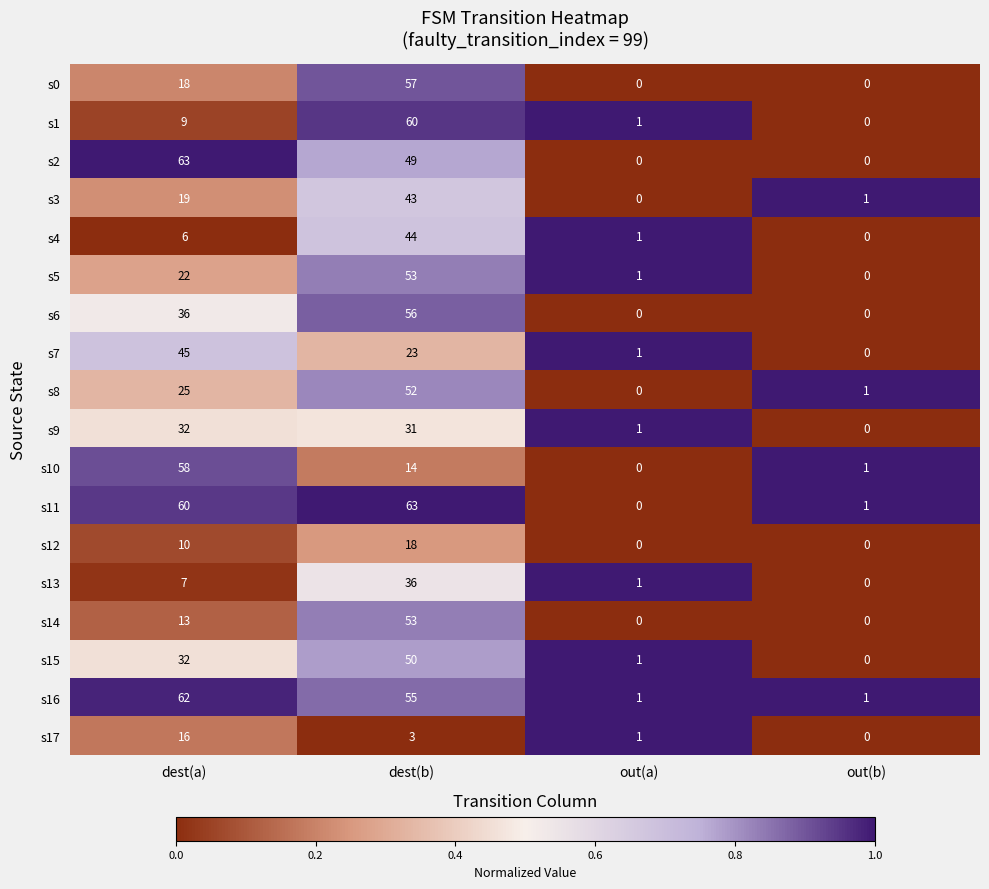

What is the difference between the s8 values at out(a) and dest(a)?

25